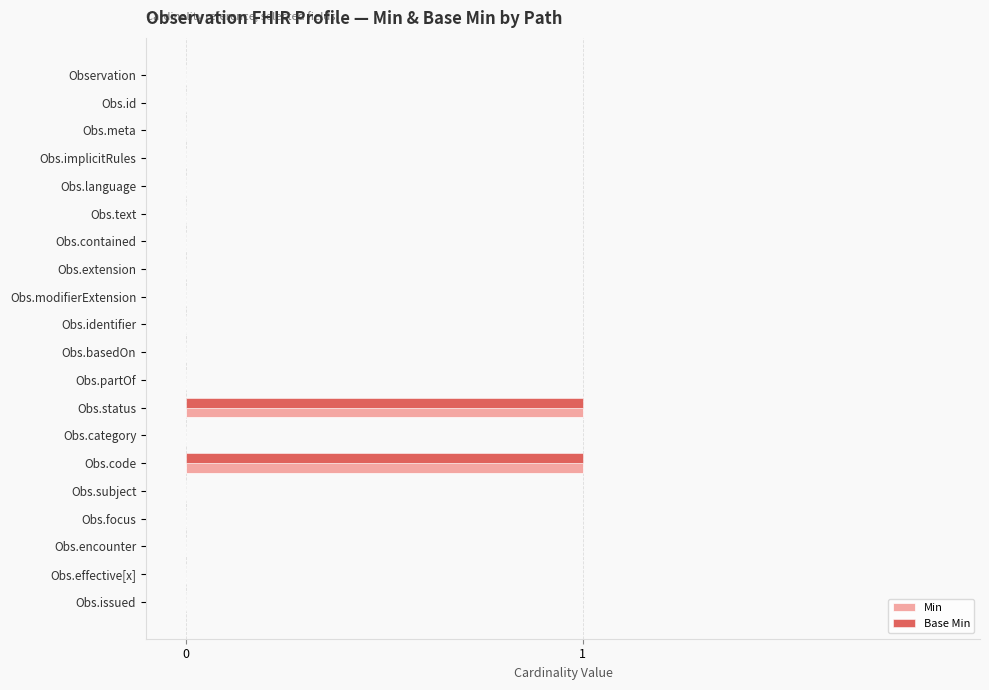

Count the Base Min values in the range 0 to 1.

20